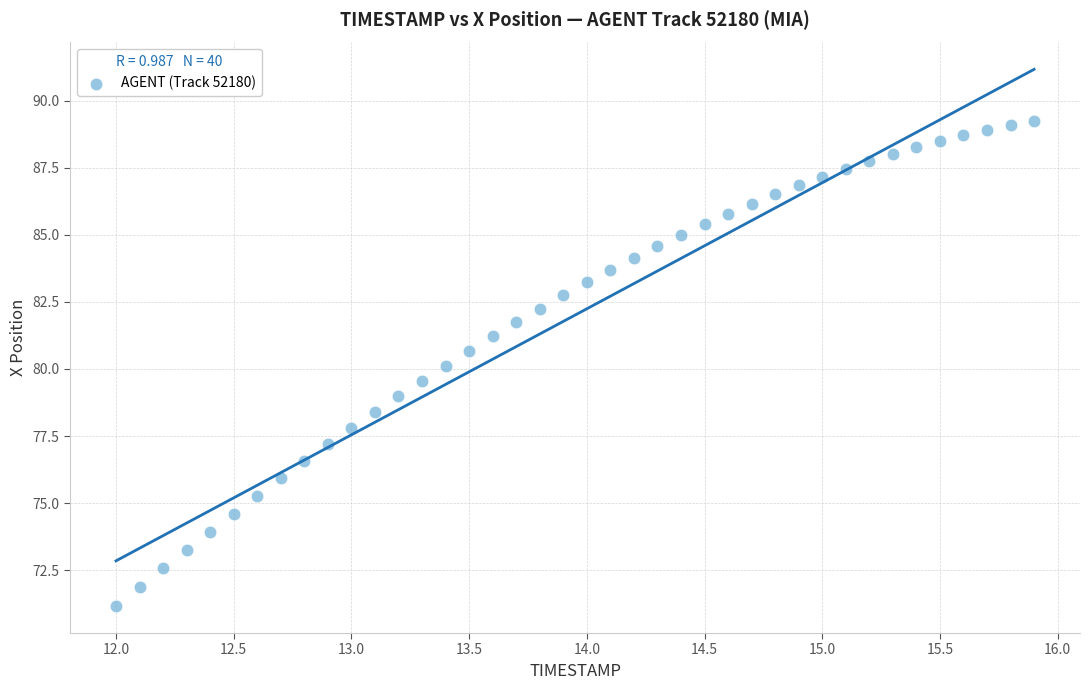

What is the range of X values (max minus min)?

3.9